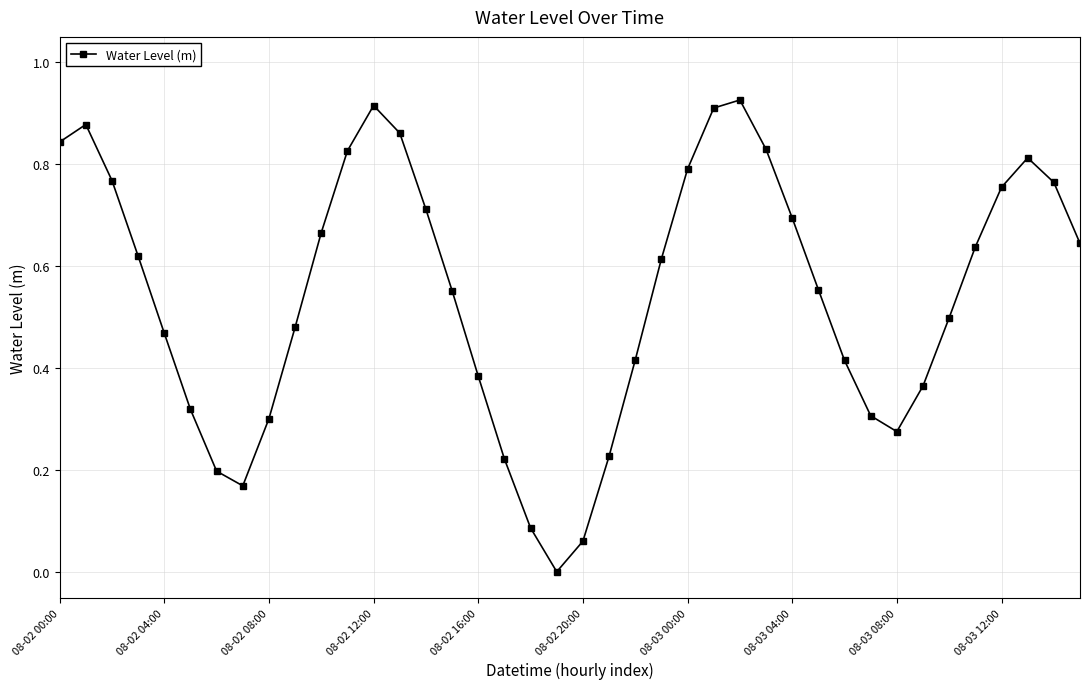

What is the sum of all values?

21.8